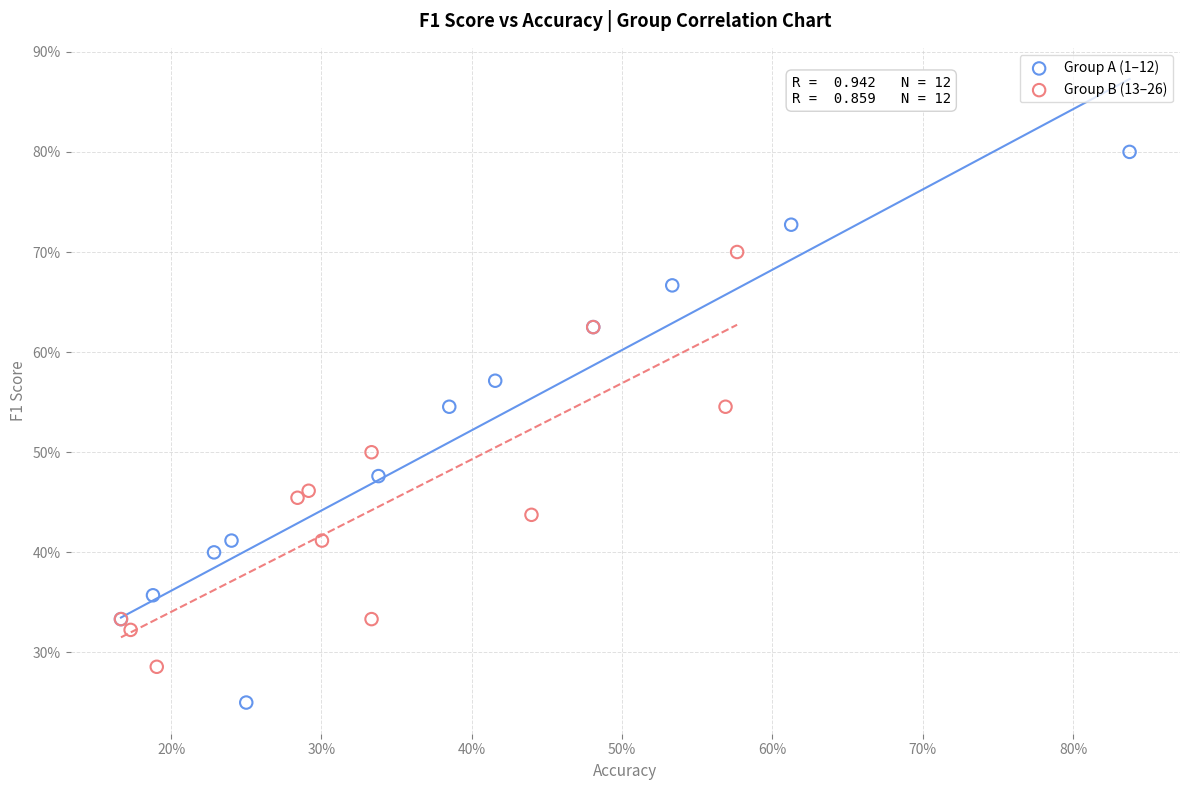

Which series reaches the maximum Y coordinate?

Group A (1–12)